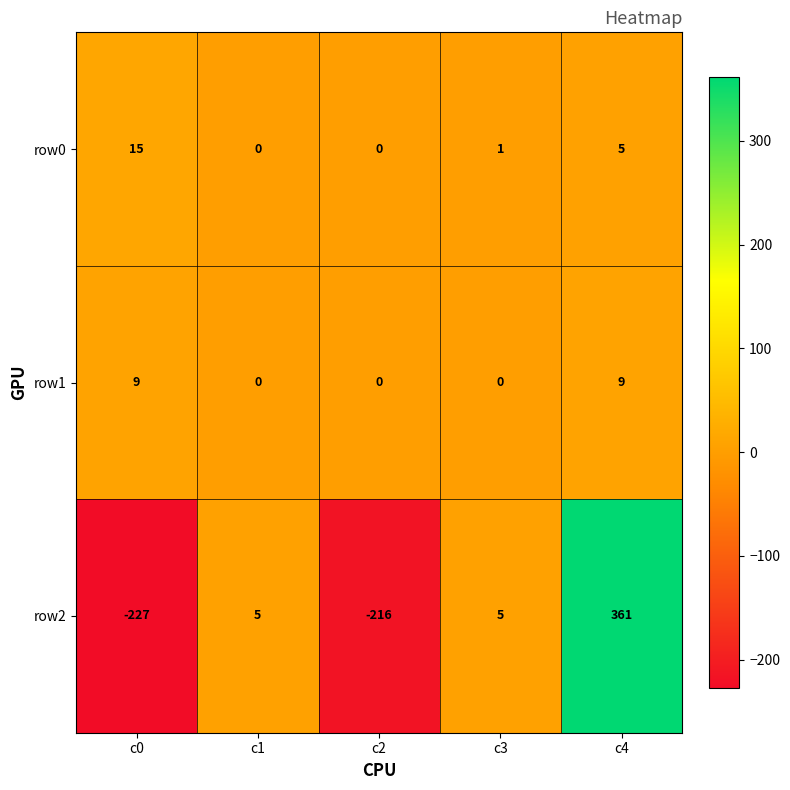

Reading right to left, what are all the values shown in this chart?

row0: 5	1	0	0	15
row1: 9	0	0	0	9
row2: 361	5	-216	5	-227